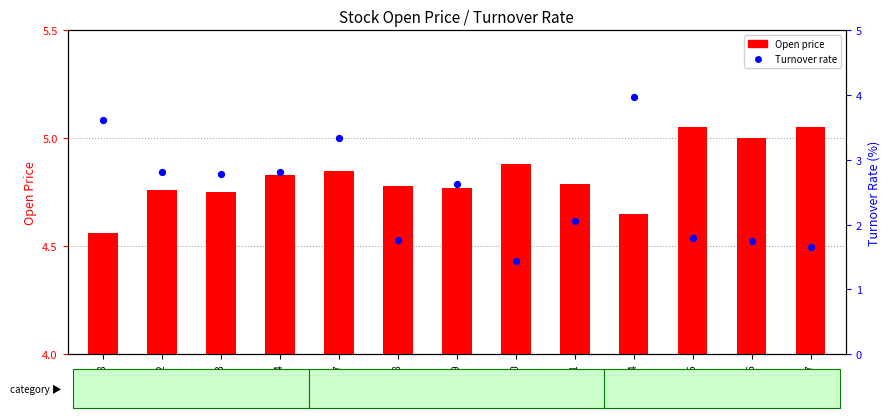

Which series reaches the minimum Y coordinate?

Open